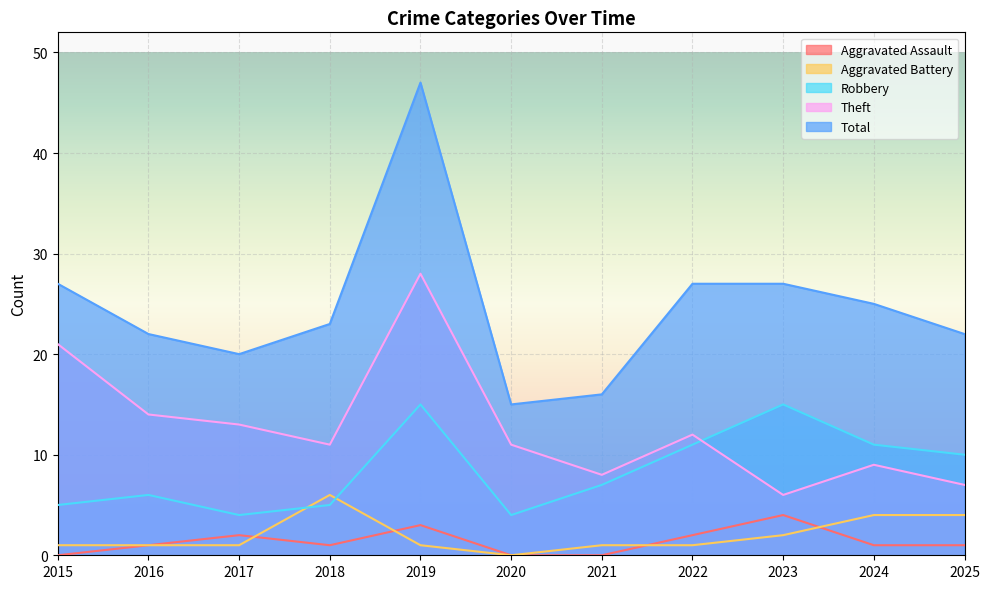

Where is the first local minimum for Theft?

2018